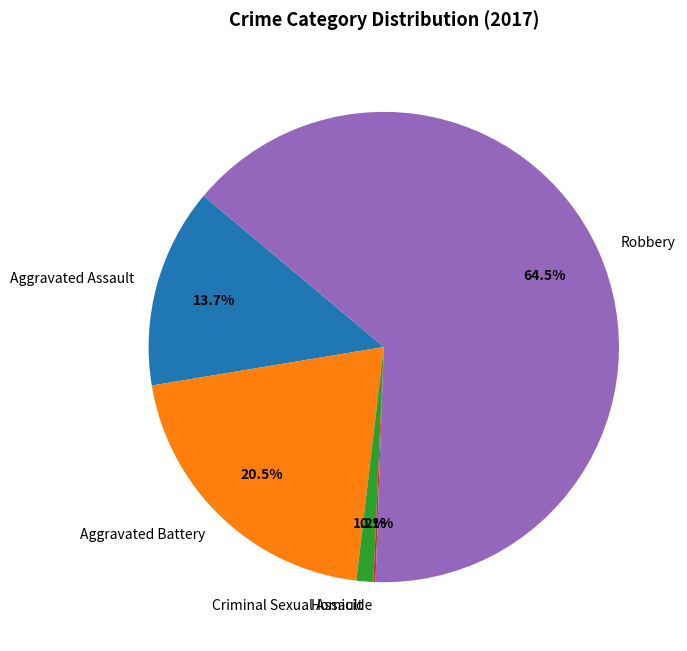

Between Criminal Sexual Assault and Robbery, which is larger?

Robbery